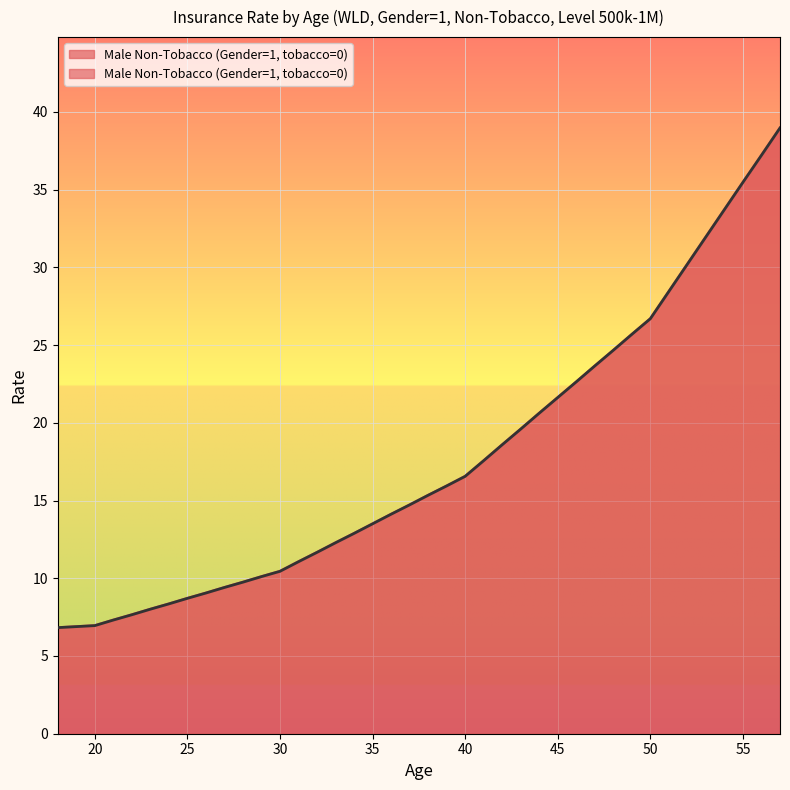

At which label does the data first exceed 15?

38